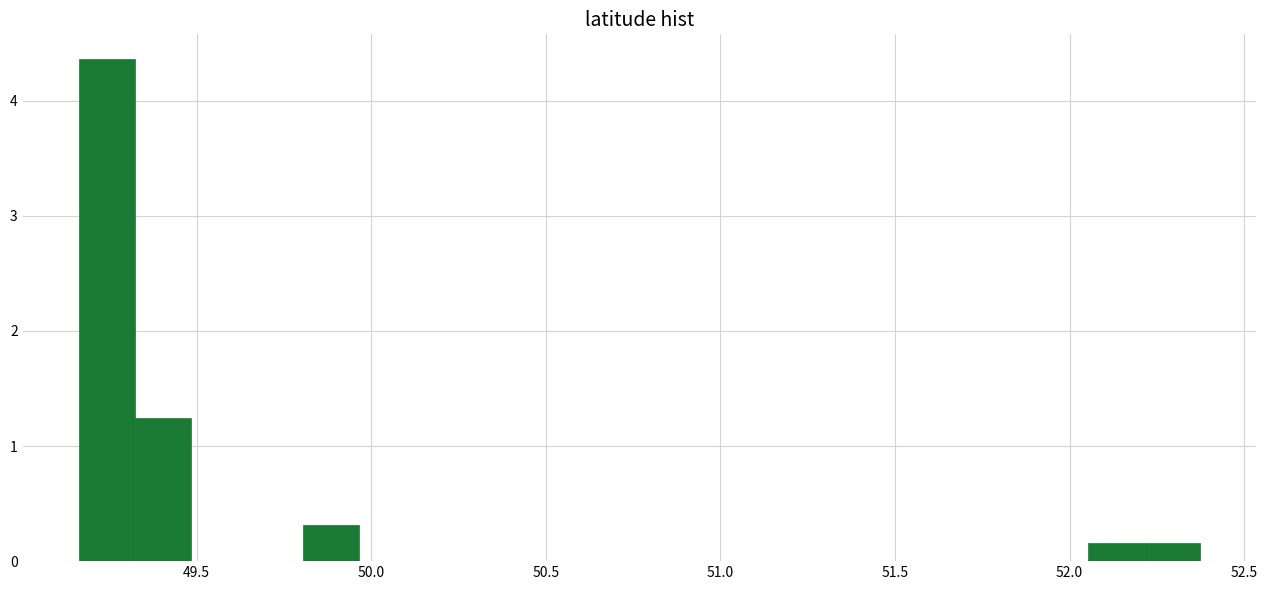

Read against the x-axis, roughly where is the centre of the tallest bar?

49.25